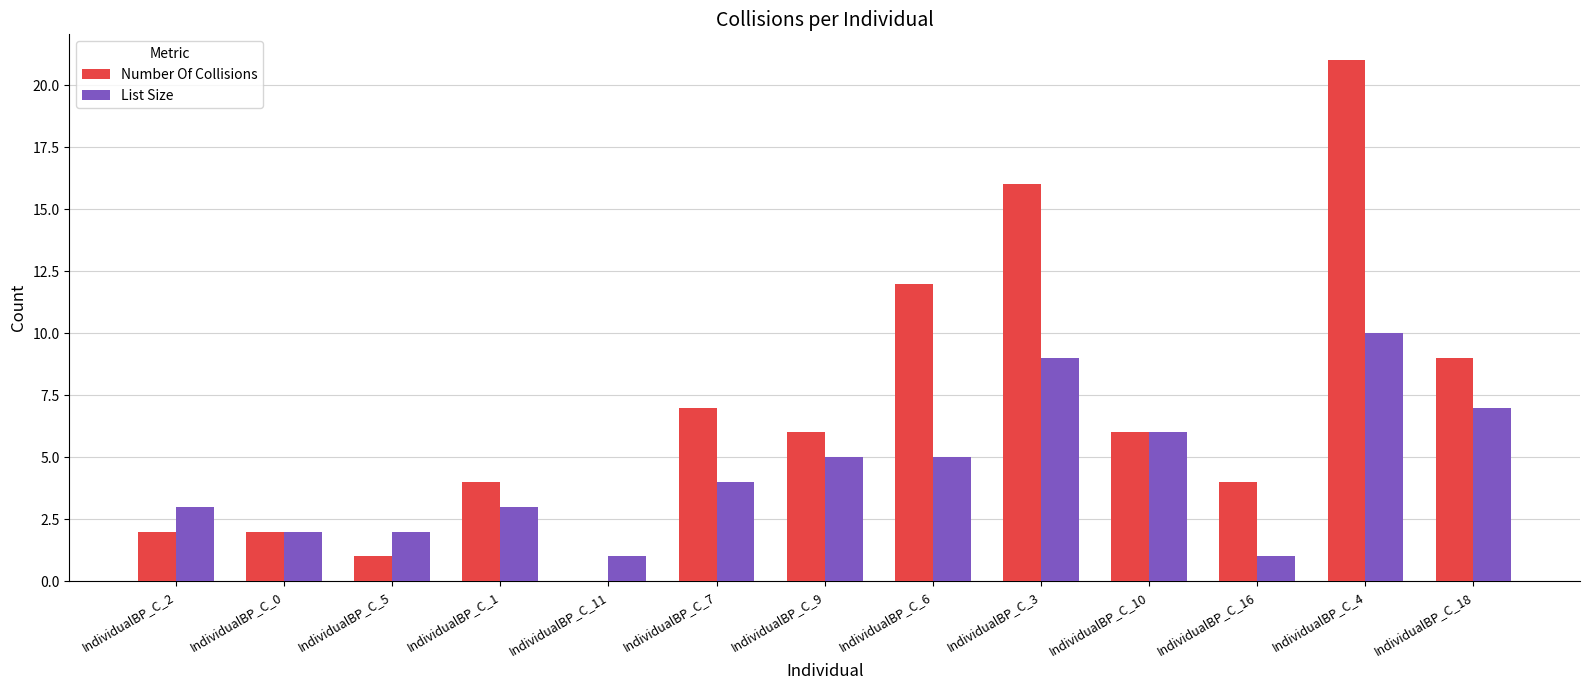

Between IndividualBP_C_5 and IndividualBP_C_18, which series saw the biggest shift?

Number Of Collisions